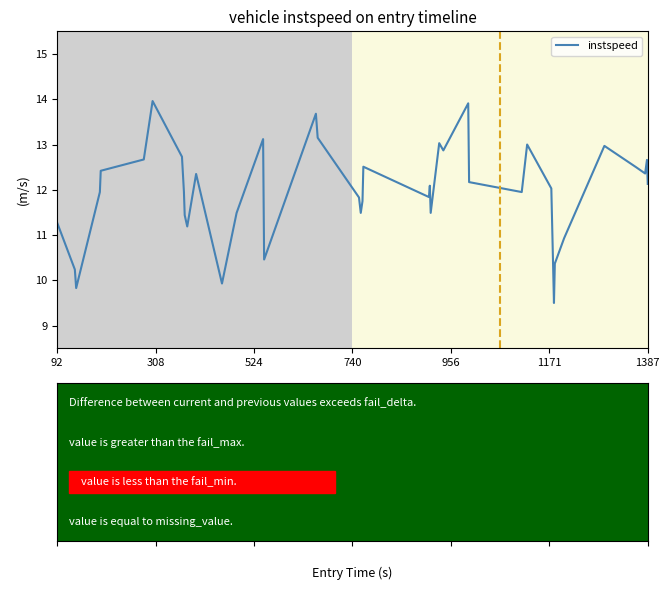

What is the difference between the maximum and minimum values?

4.5